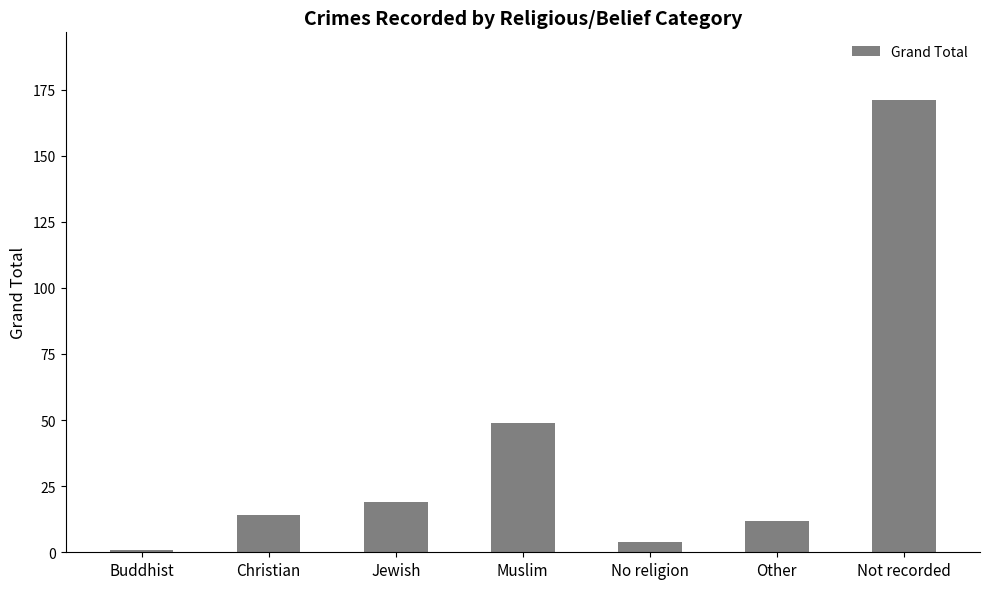

What is the ratio of the value at Muslim to the value at Not recorded?

0.3